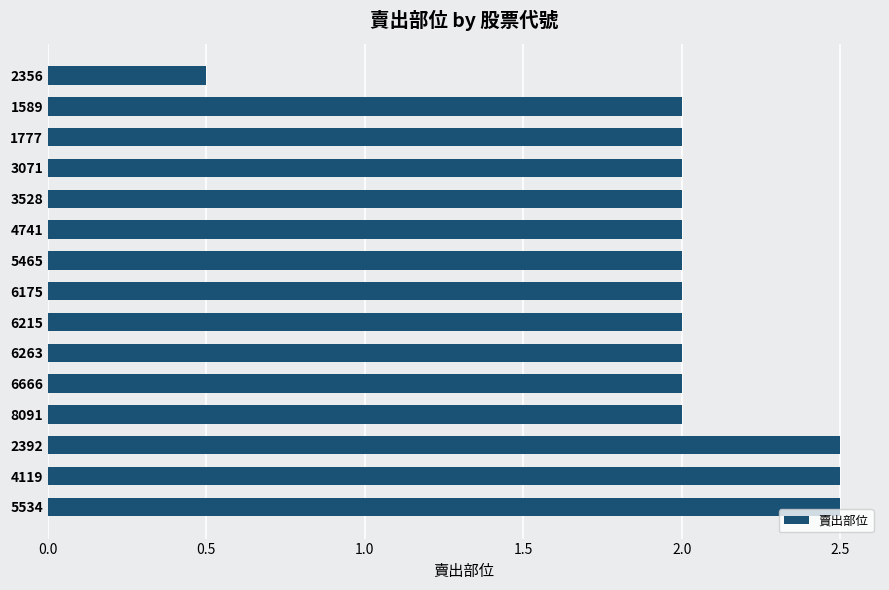

What is the value of the 7th bar from the top?

2.0